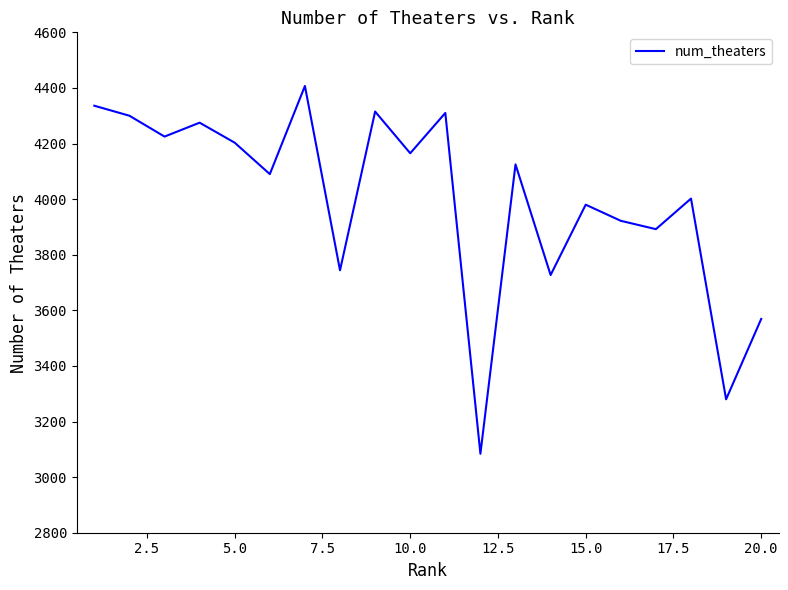

What is the minimum value shown in the chart?

3084